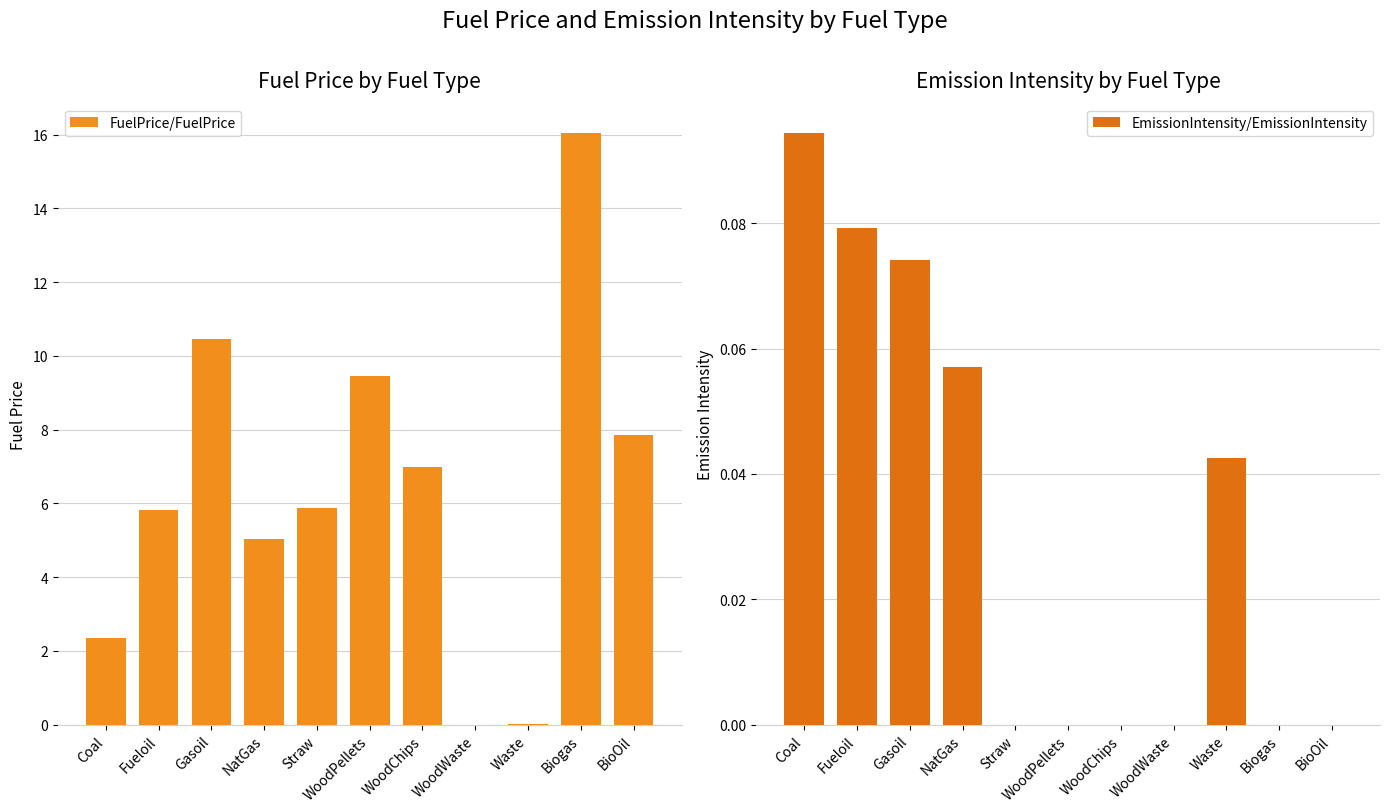

What position from the right is Gasoil?

9